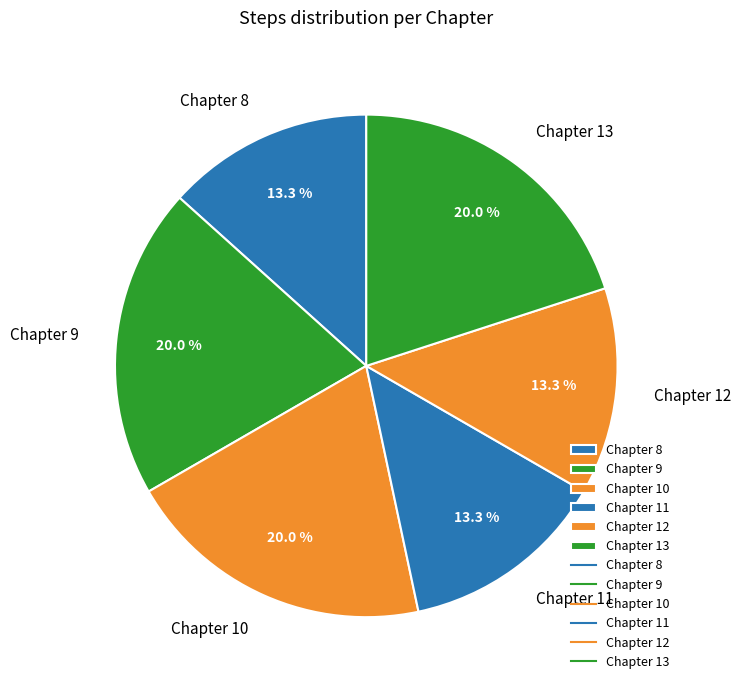

How many segments does this pie chart have?

6